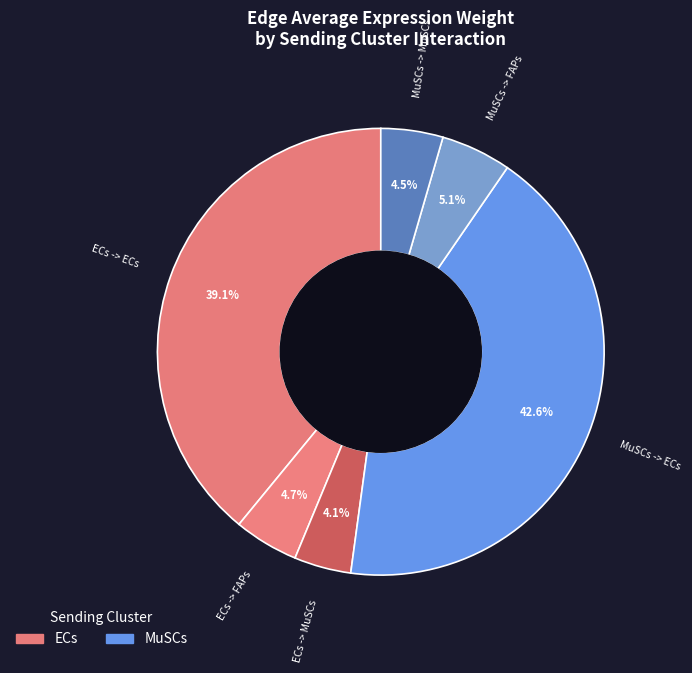

Count the number of slices in the pie.

6